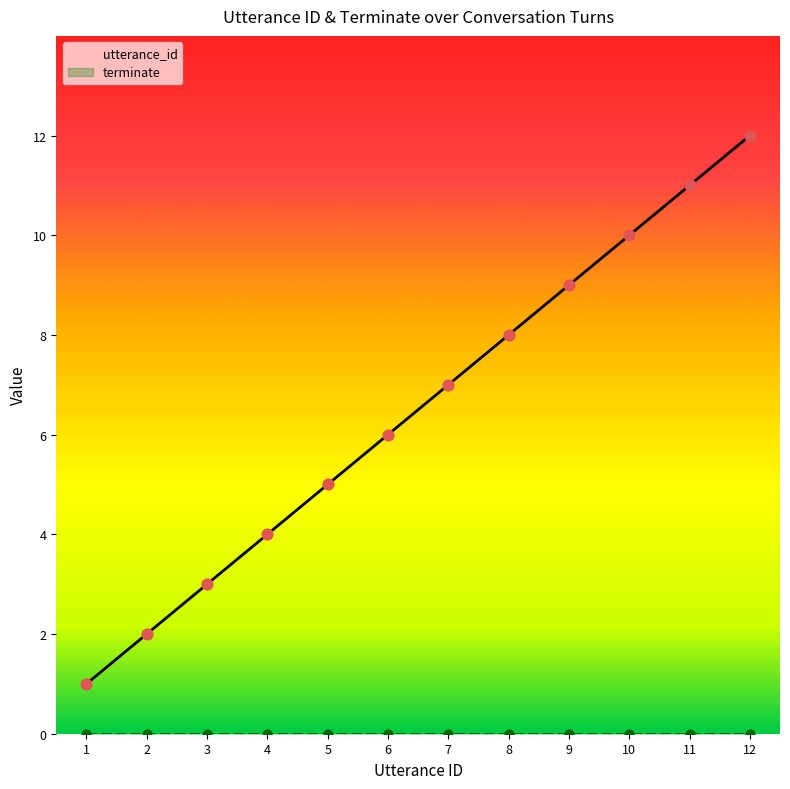

What is the ratio of the value at 6 to the value at 1?

6.0